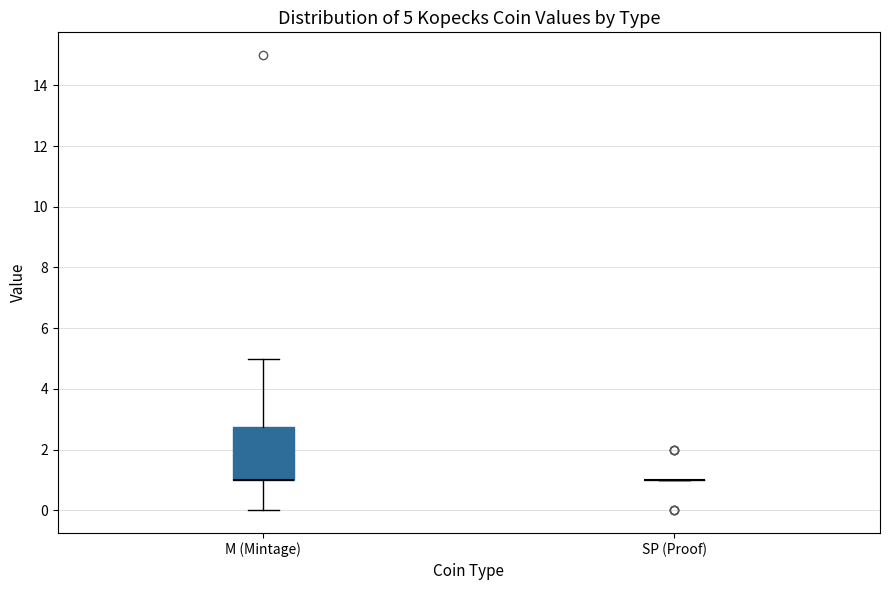

Which box is the tallest, from its lower edge to its upper edge?

M (Mintage)